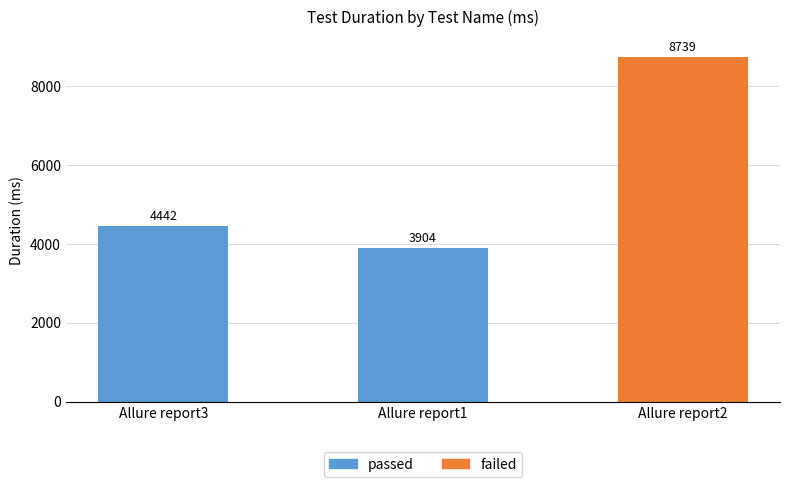

Which category has the lowest value across all series?

Allure report1